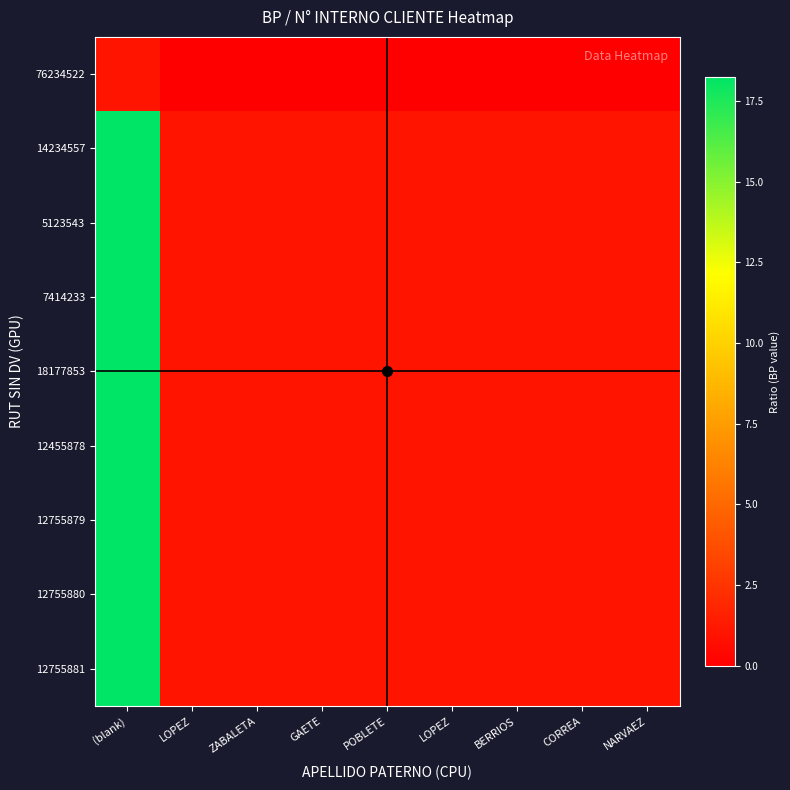

Which category has the lowest value across all series?

LOPEZ